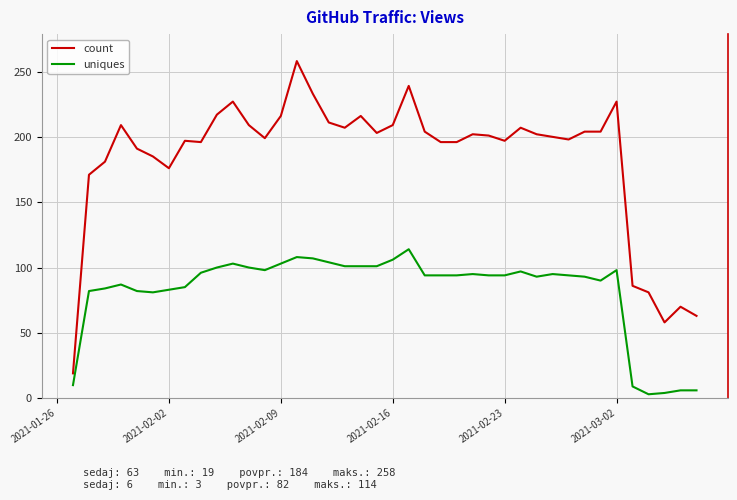

Rank the series by their average value, from lowest to highest.

uniques, count